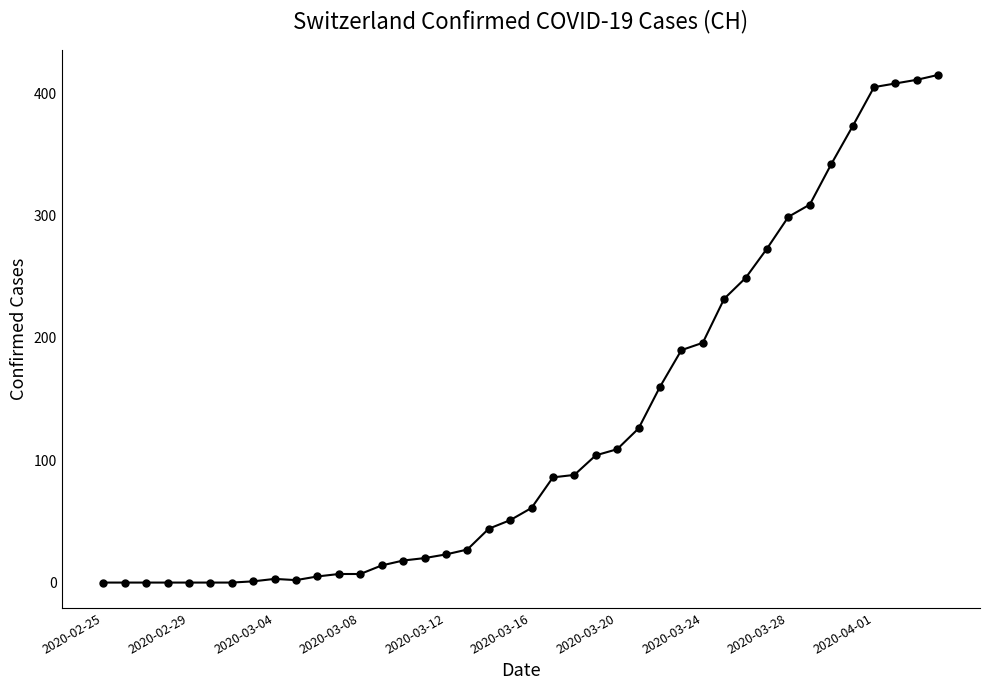

What is the average value?

126